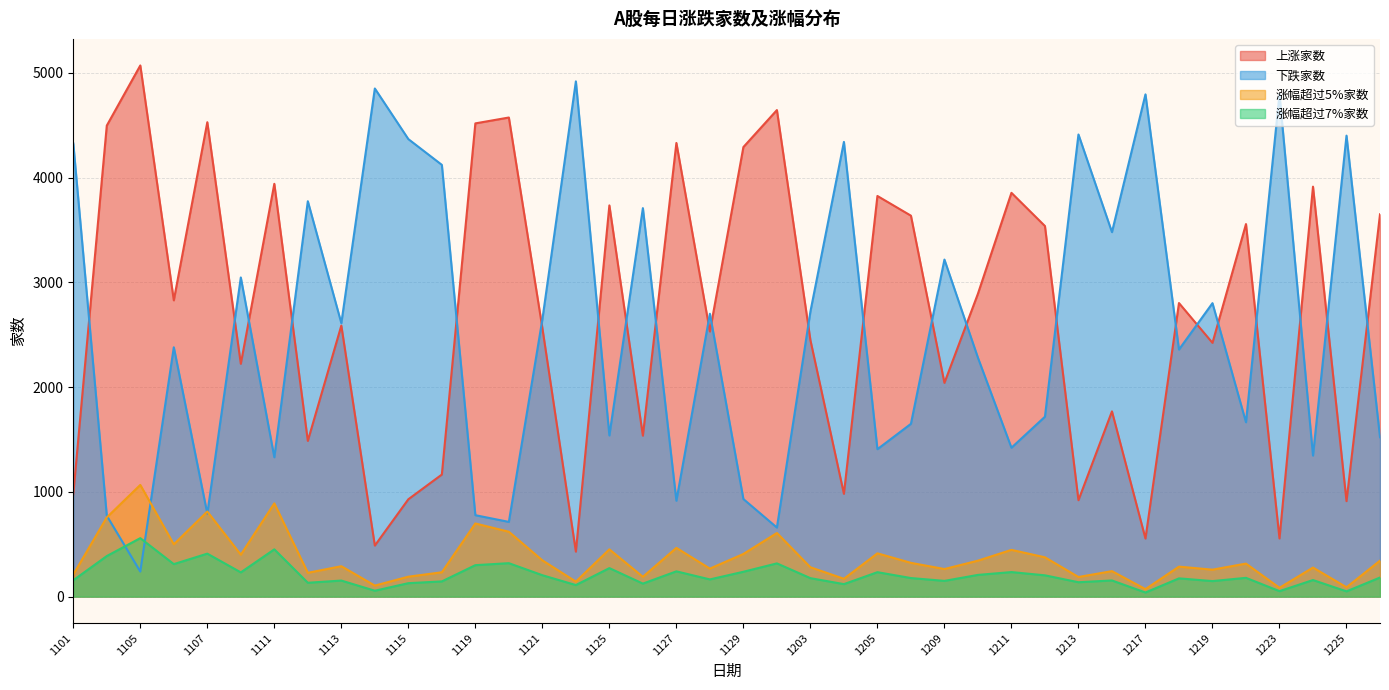

Which category has the lowest value in the 上涨家数 series?

20241122